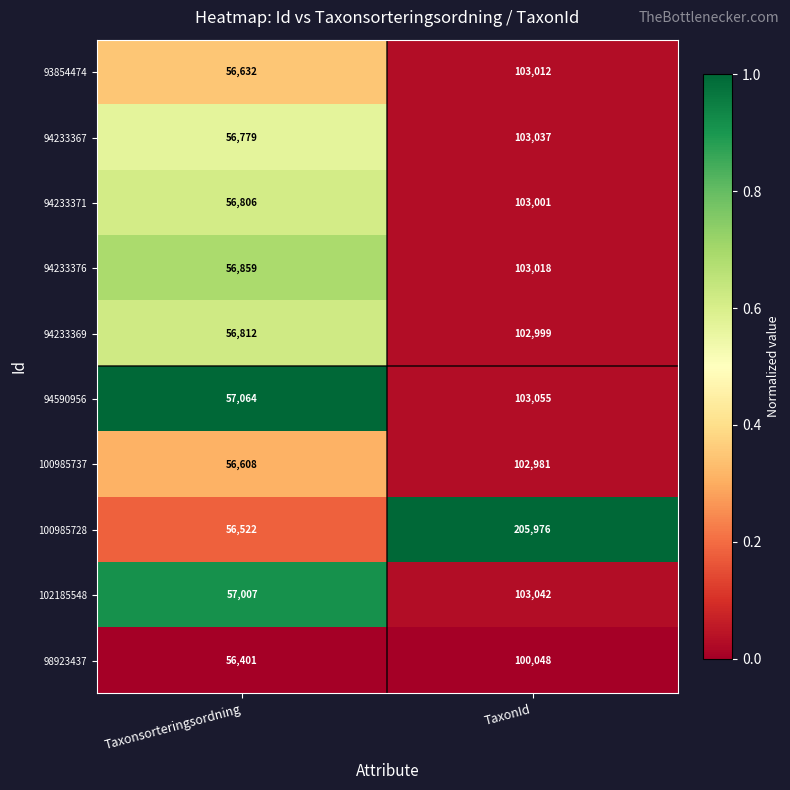

What is the difference between the 94233371 values at TaxonId and Taxonsorteringsordning?

46195